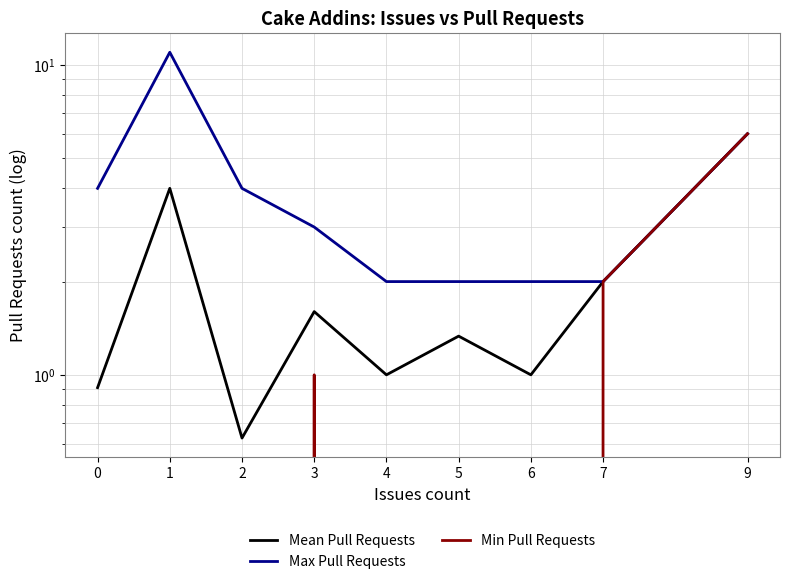

True or false: Min Pull Requests has more than 2 points higher than both neighbors.

False